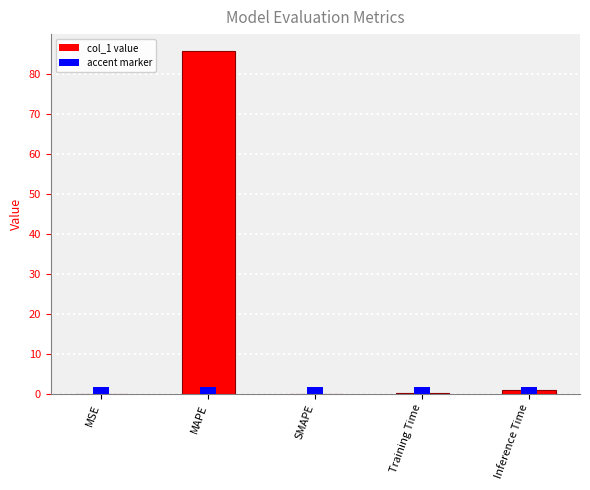

List the labels in order of value, smallest first.

SMAPE, MSE, Training Time, Inference Time, MAPE